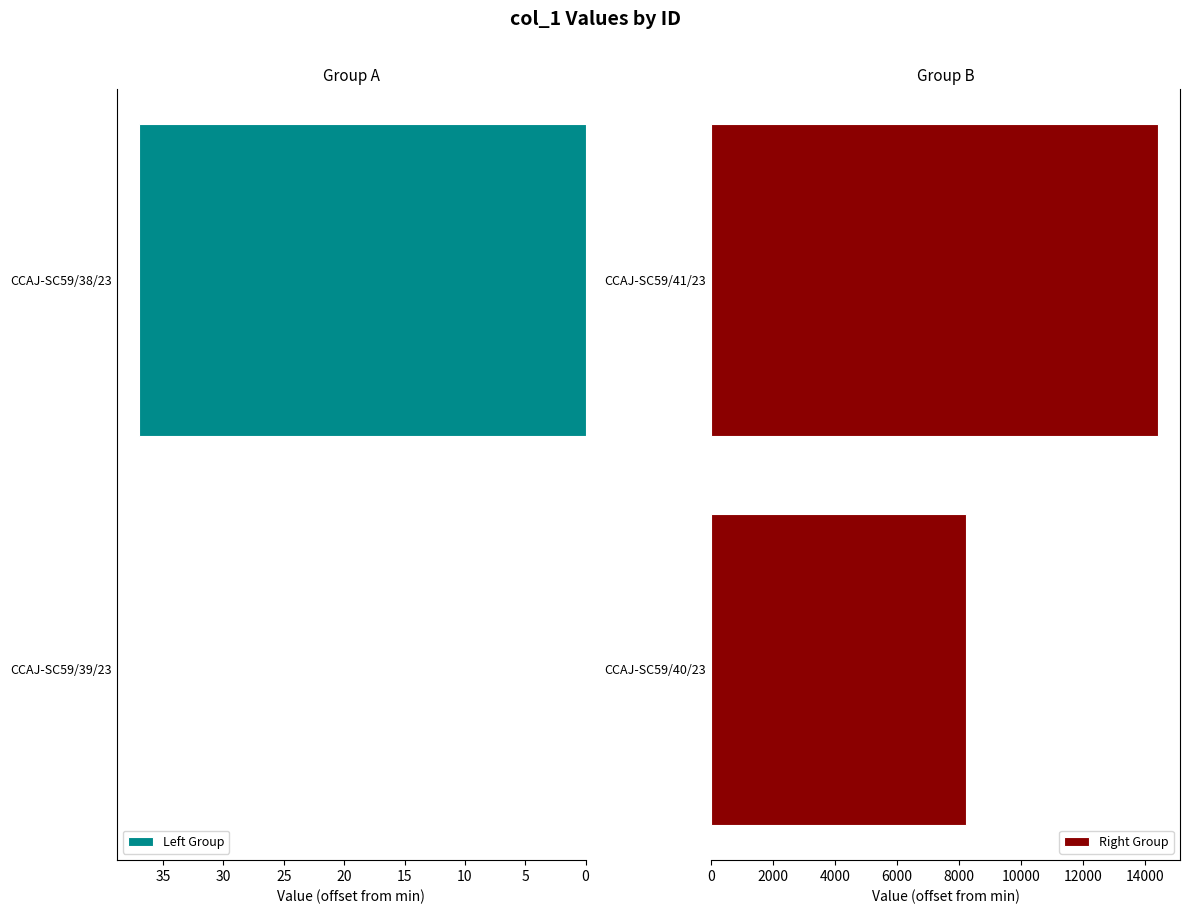

Is the value of Left Group at 5 greater than the value of Right Group at 0?

No